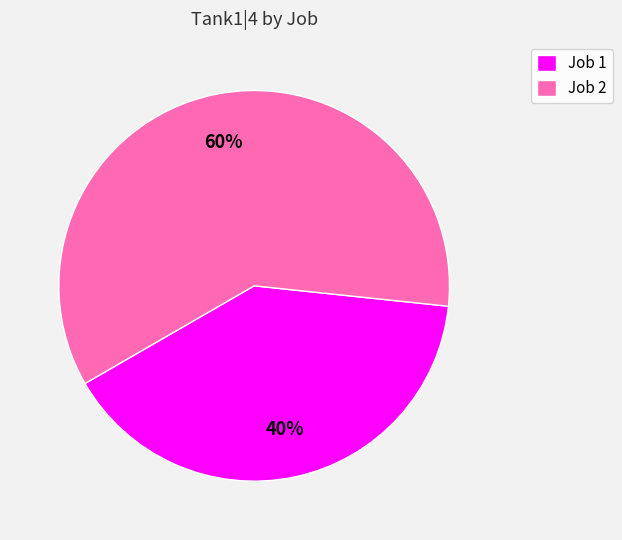

To the nearest percent, what portion does Job 2 represent?

60%